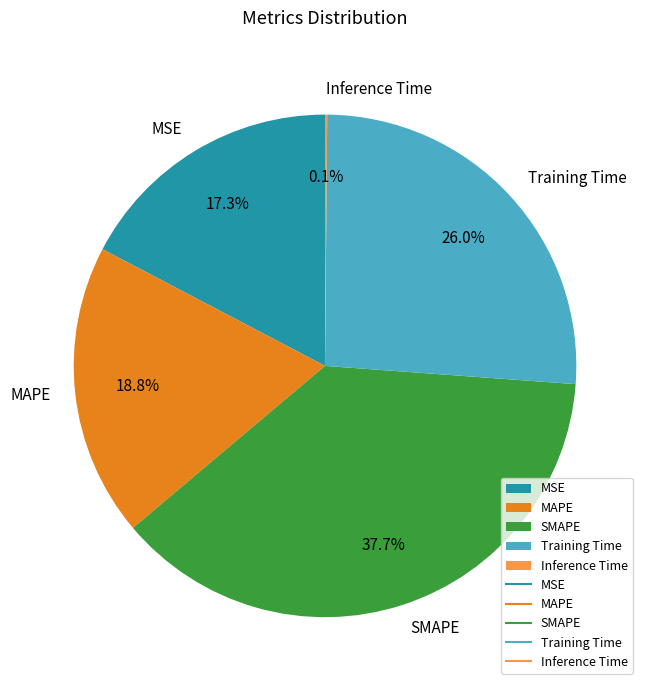

To the nearest percent, what percentage of the pie is SMAPE?

38%